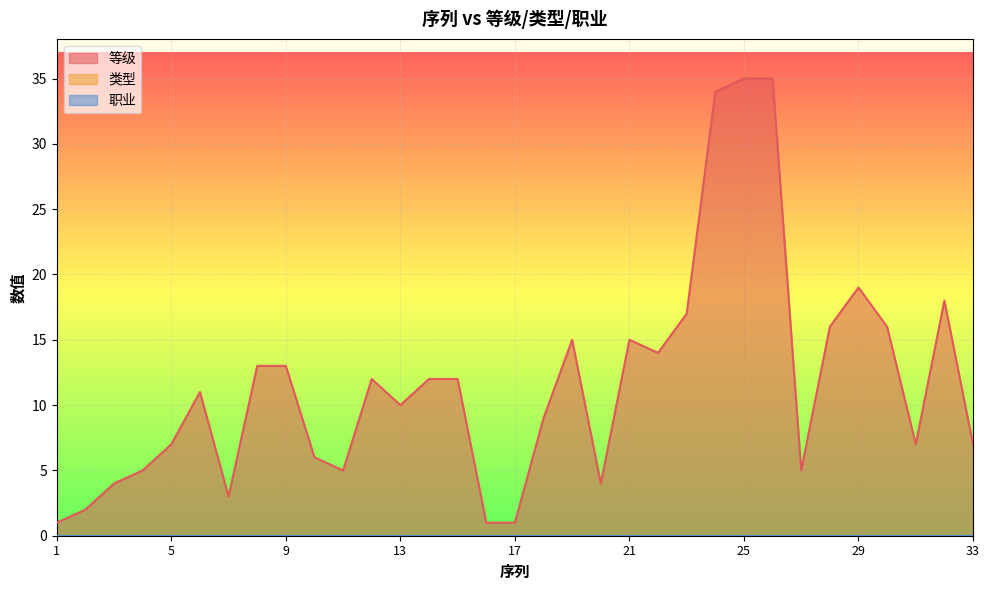

What is the value of the 等级 point at the 8th from the left?

13